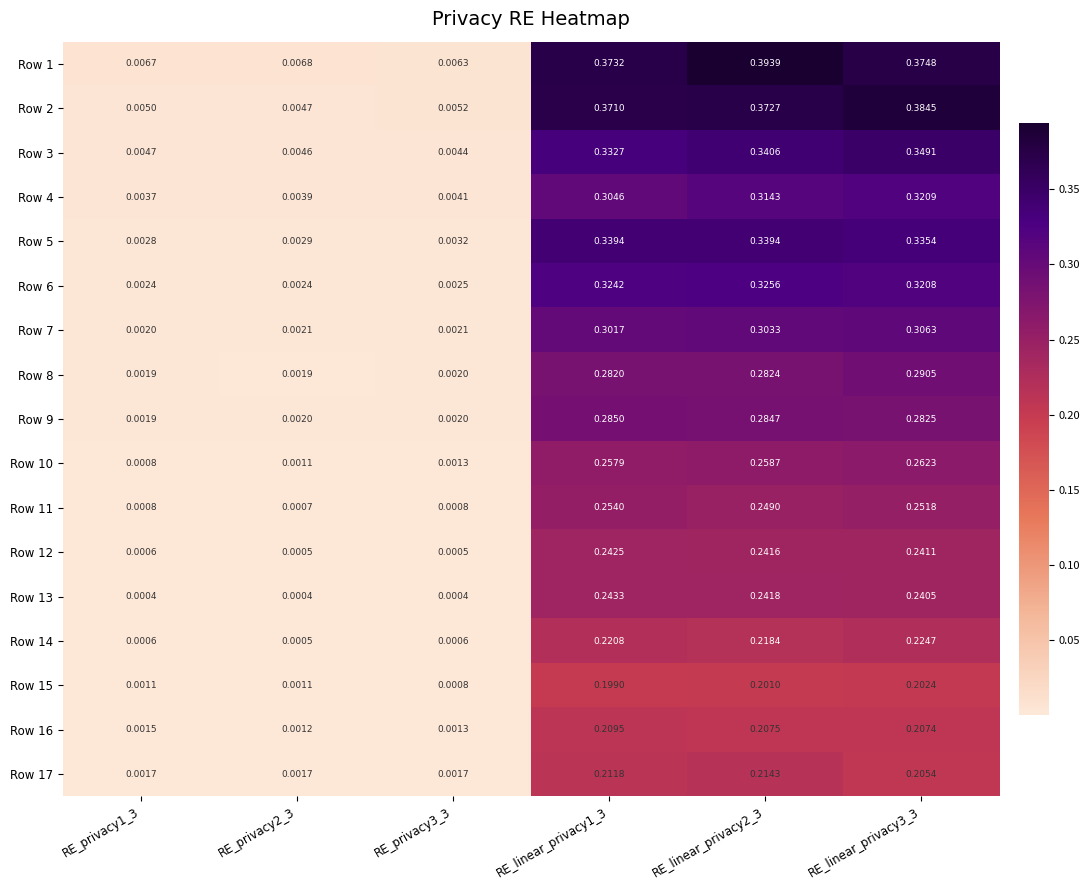

Is the value of Row 7 at RE_privacy2_3 greater than the value of Row 10 at RE_privacy2_3?

Yes